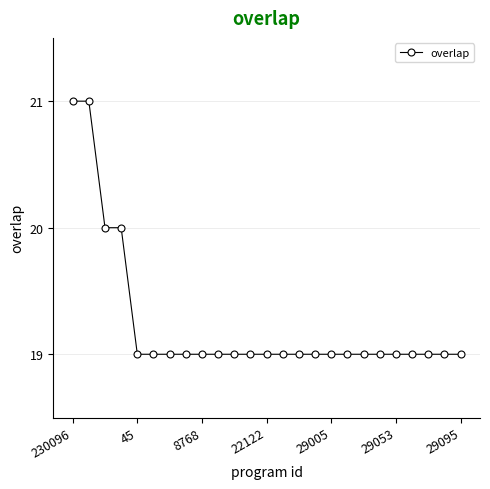

Reading right to left, extract all data points from this chart.

19	19	19	19	19	19	19	19	19	19	19	19	19	19	19	19	19	19	19	19	19	20	20	21	21